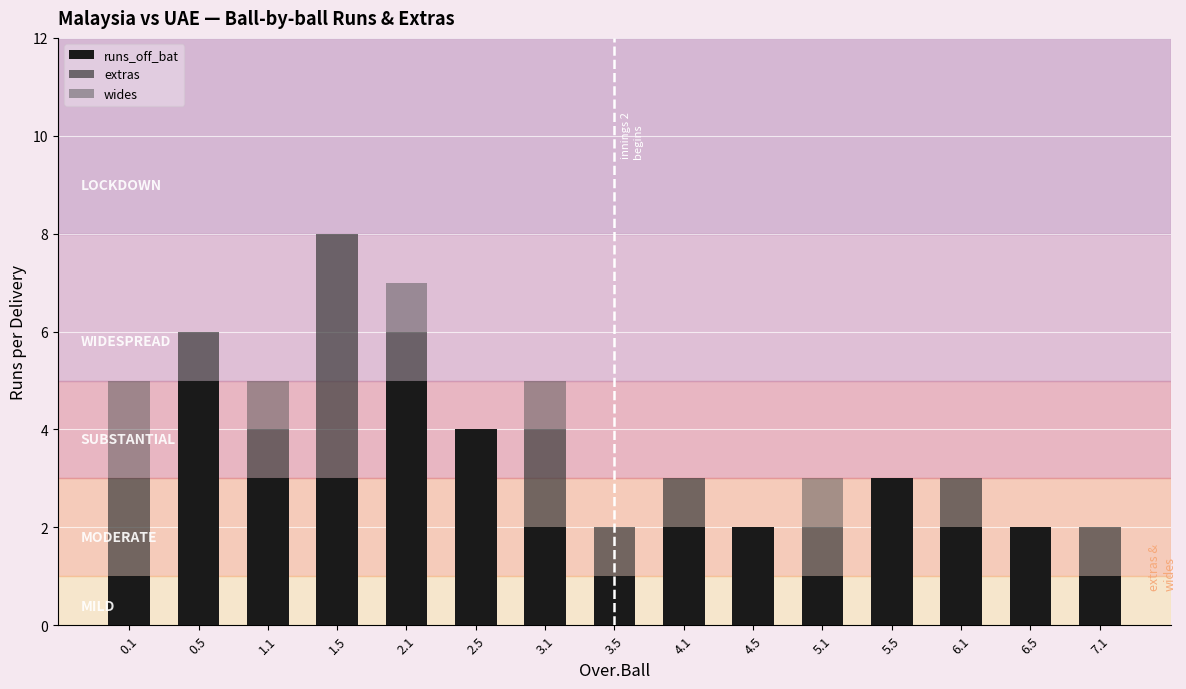

The value of runs_off_bat at 2.1 is 9. True or false?

False